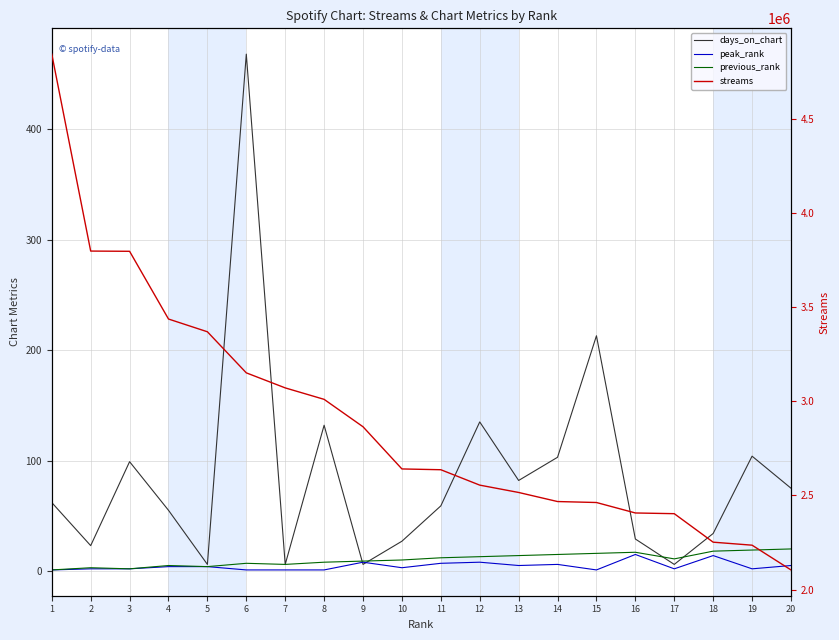

List the labels in order of days_on_chart value, smallest first.

5, 7, 9, 17, 2, 10, 16, 18, 4, 11, 1, 20, 13, 3, 14, 19, 8, 12, 15, 6